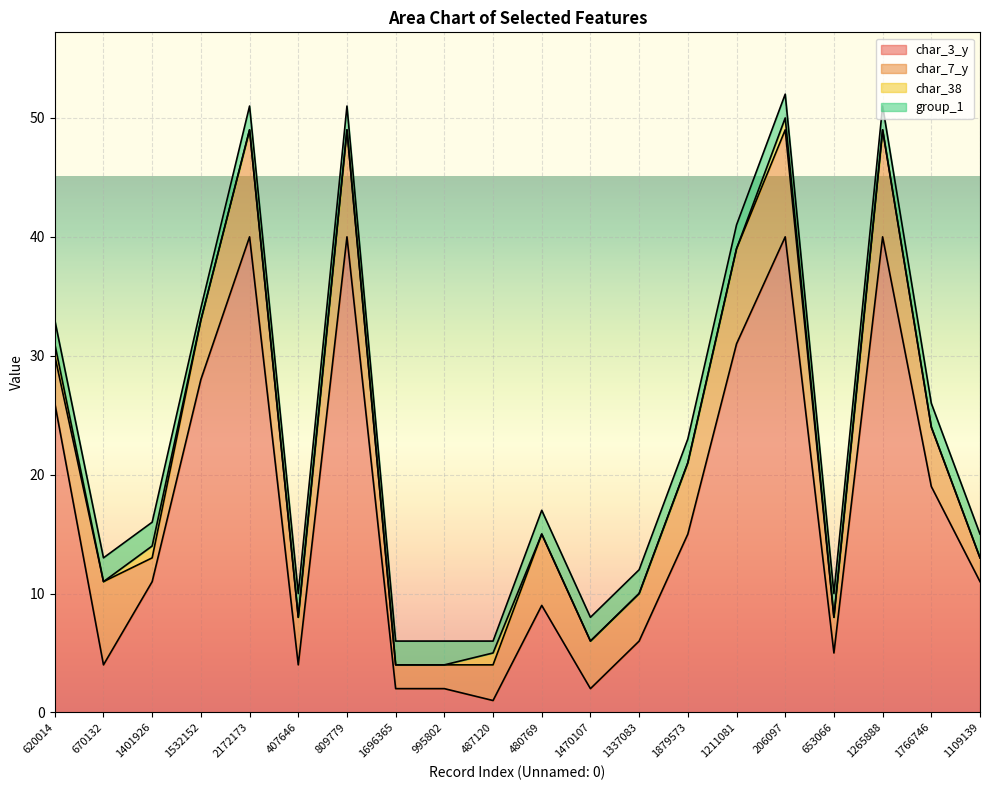

The char_38 series shows 0 at 407646. True or false?

True